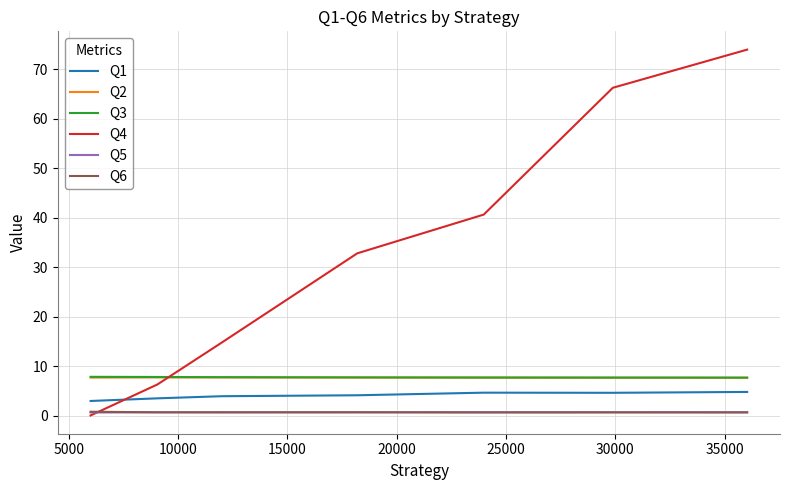

What is the greatest value displayed?

74.0